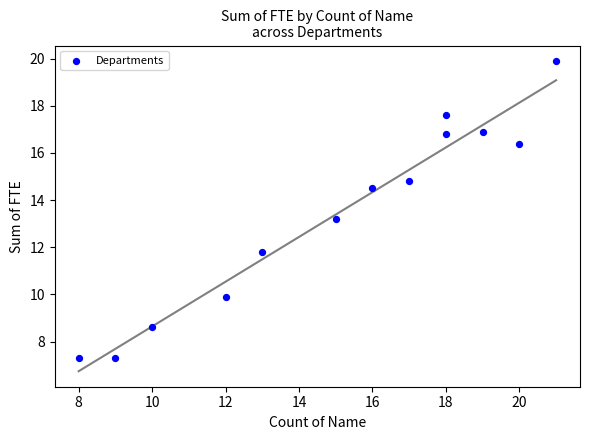

What Y value in the scatter plot is closest to 13?

13.2